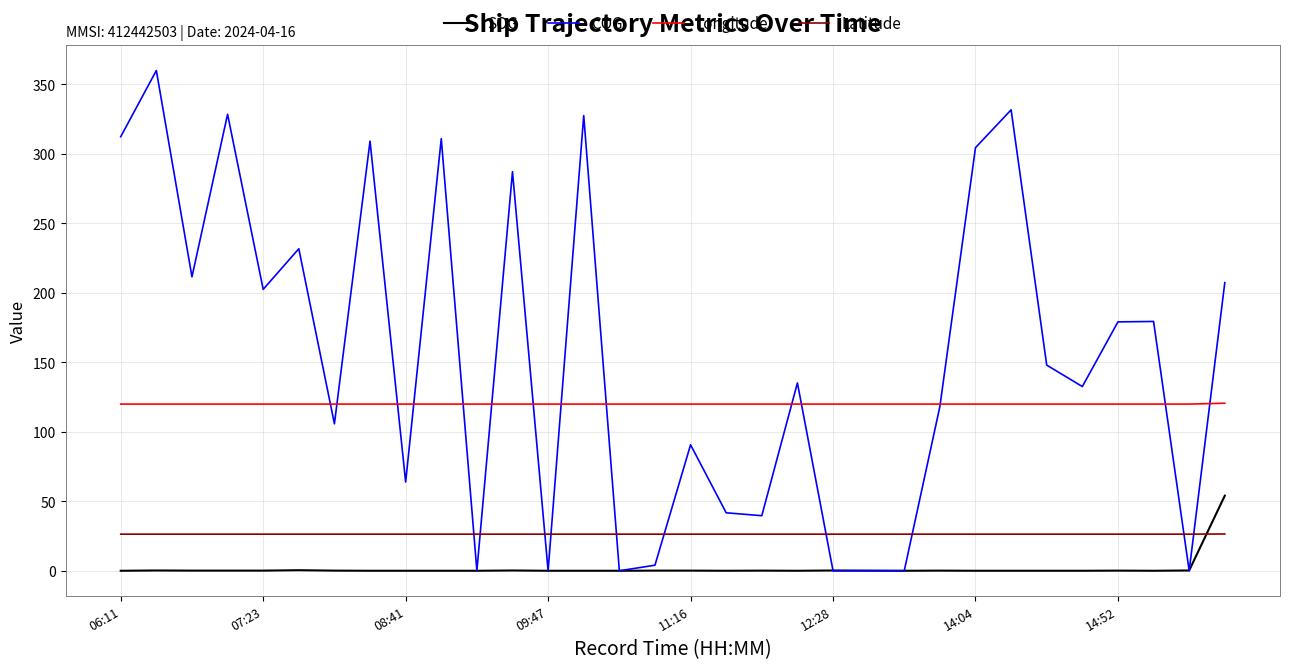

Which series has the widest spread of values?

COG